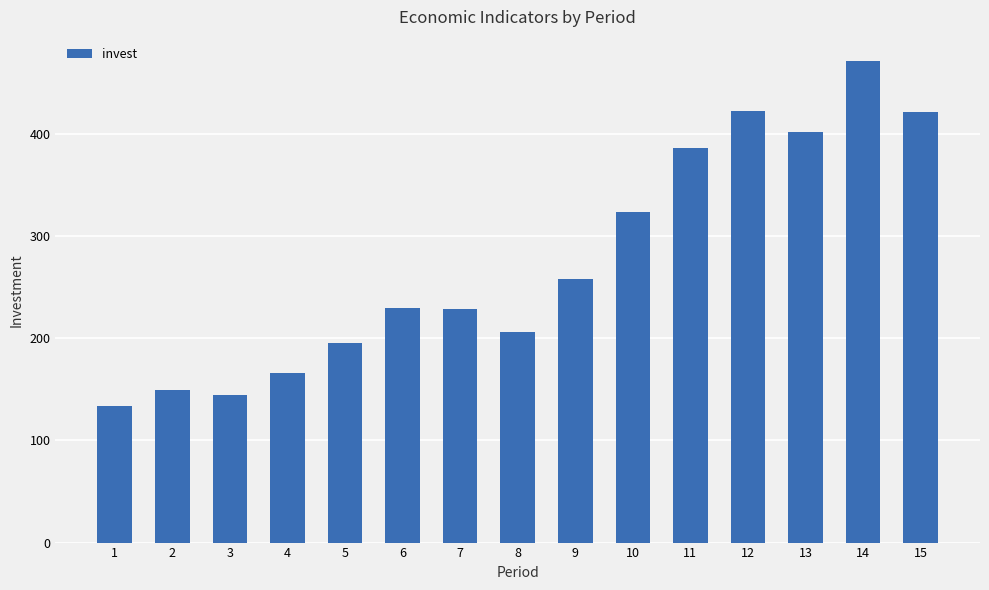

Where is the data nearest to the value 302?

10